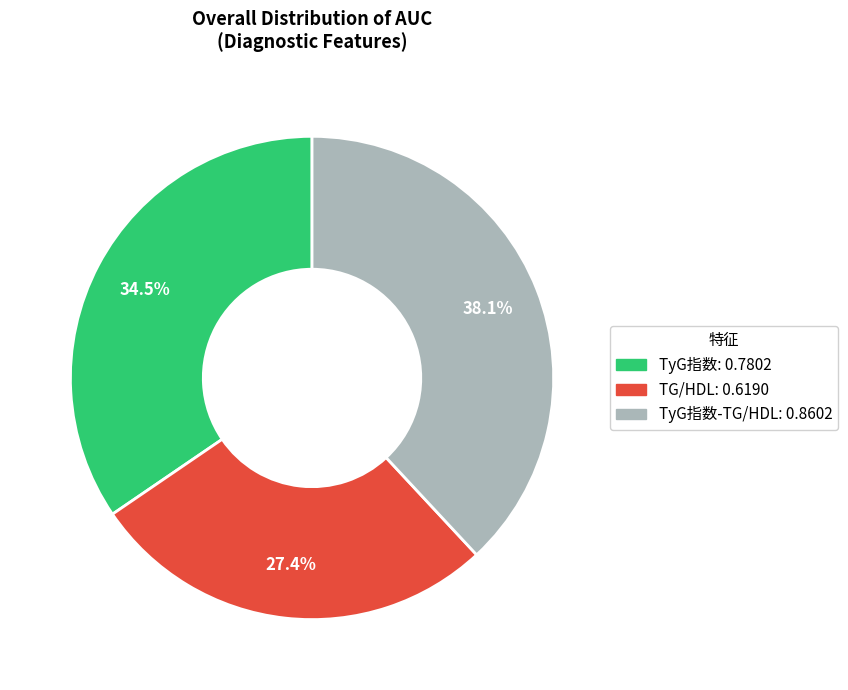

Count the number of slices in the pie.

3